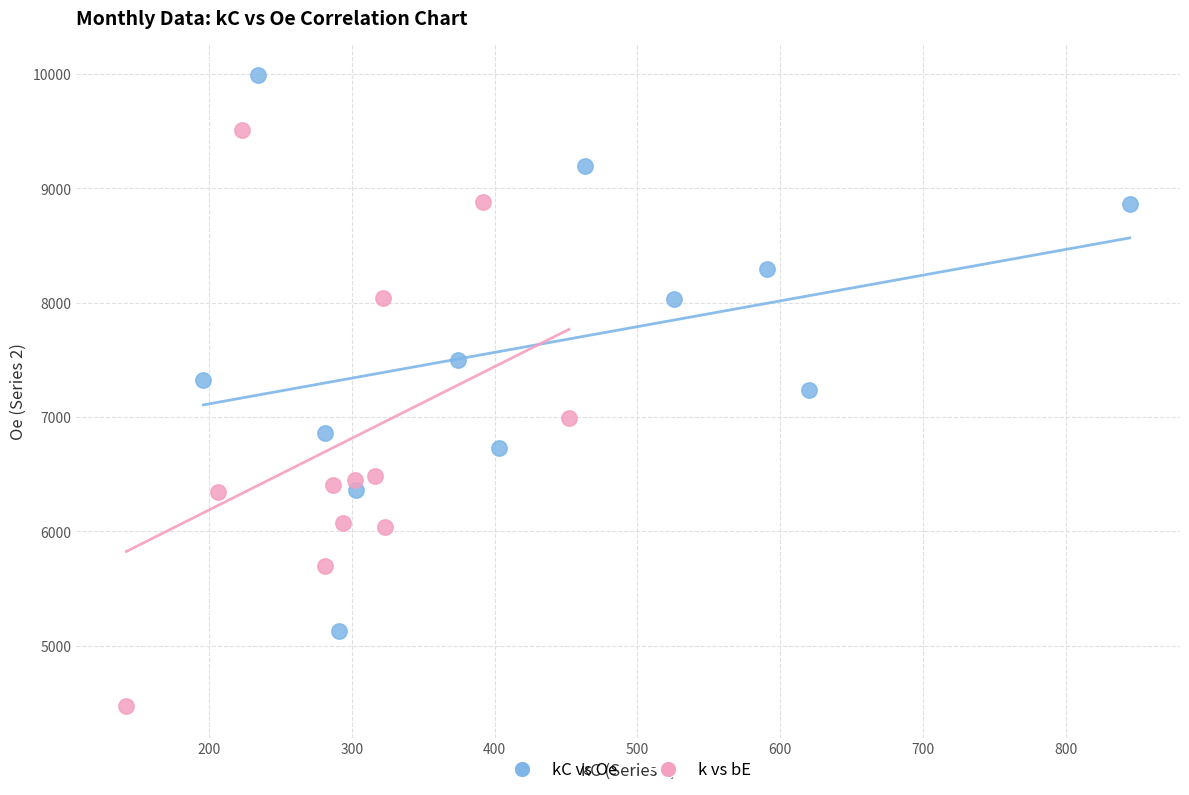

Which series reaches the maximum Y coordinate?

kC vs Oe